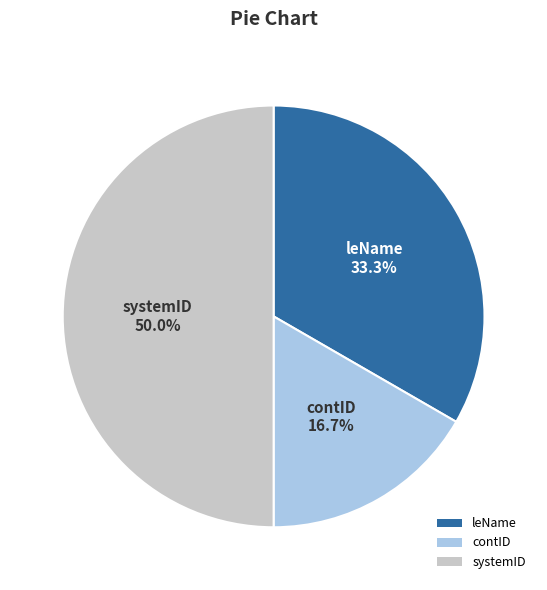

Does contID account for over 50% of the chart?

No